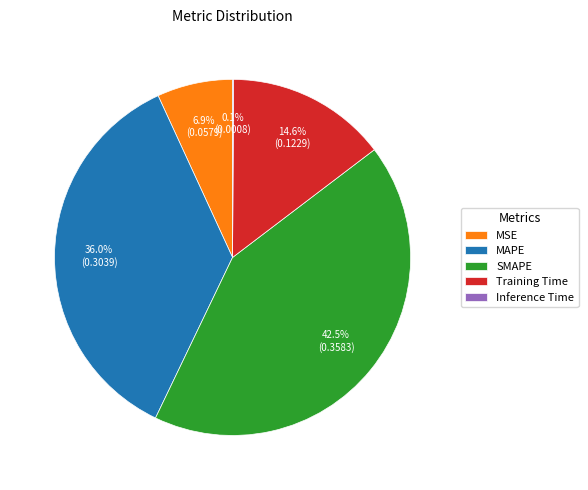

To the nearest percent, what is the difference between the largest and smallest slice percentages?

42%